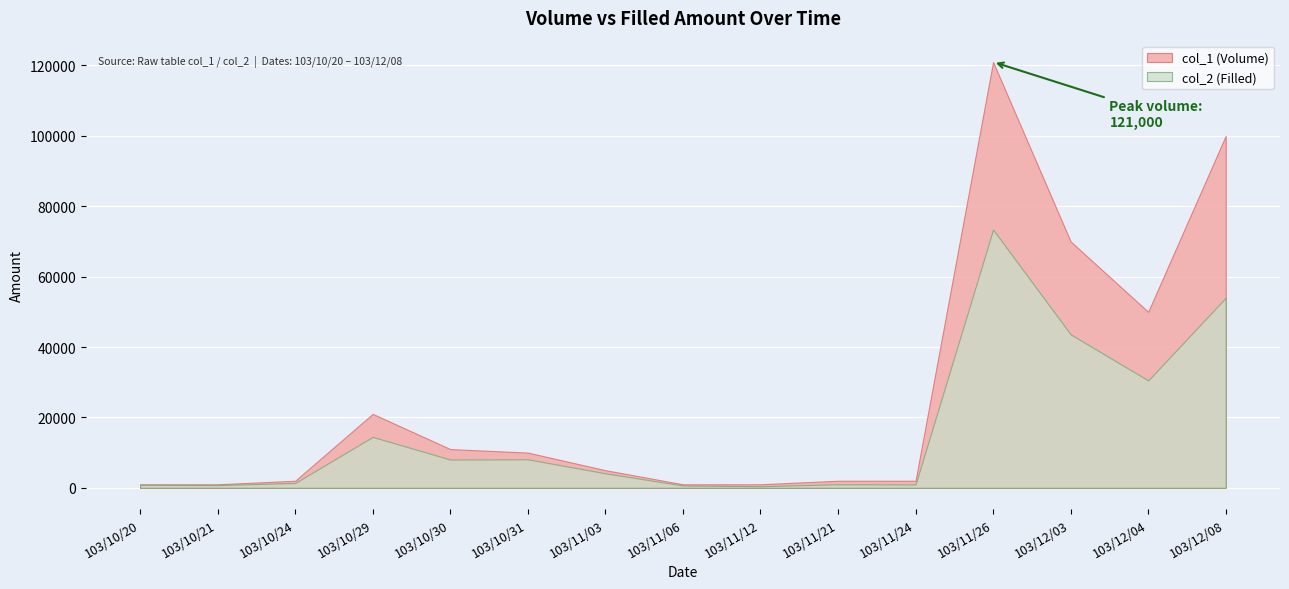

Which category has the highest value across all series?

103/11/26